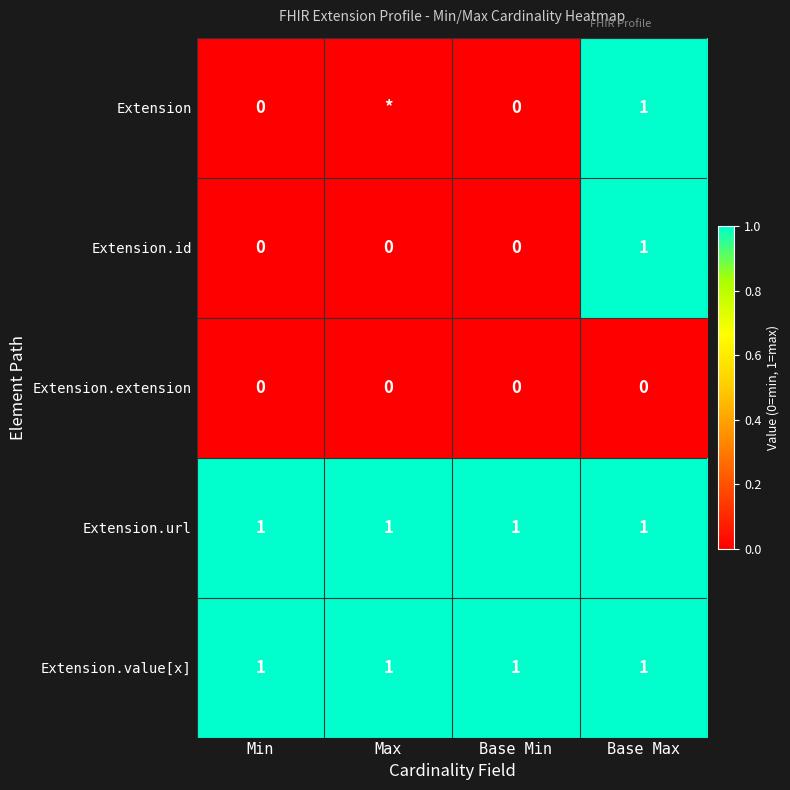

Read the Extension.url value at Max.

1